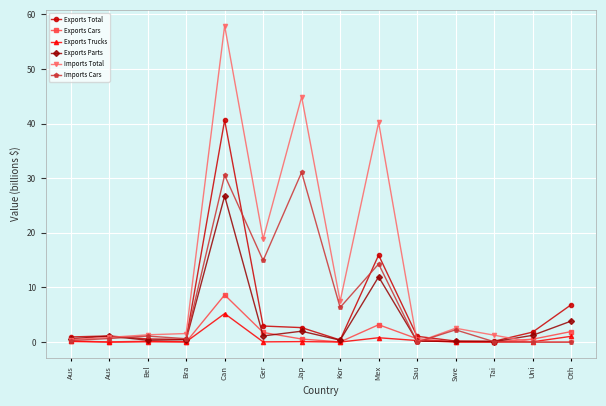

Count the number of categories in the chart.

14